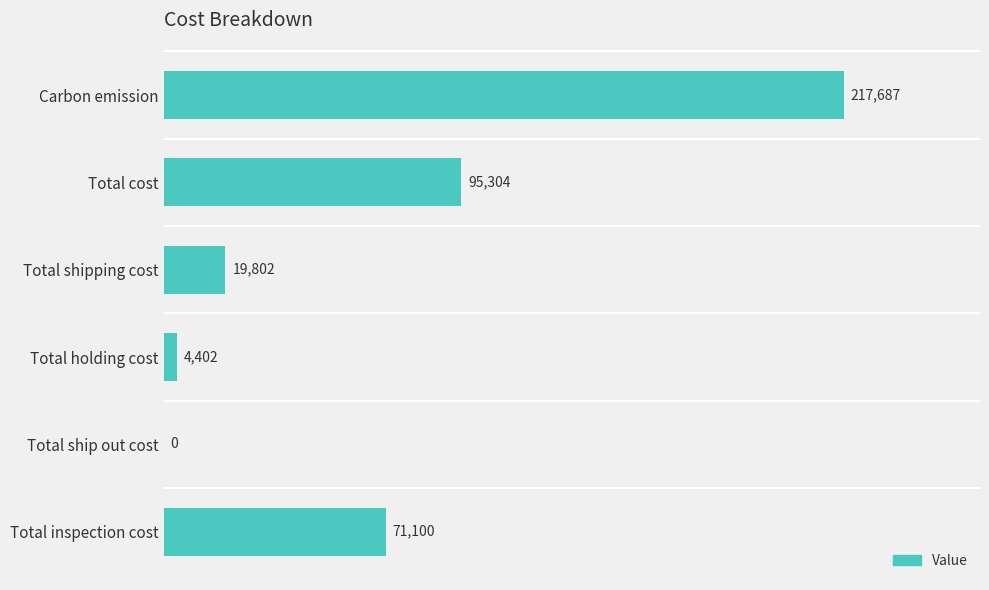

What value does the data have at Total inspection cost?

71100.0